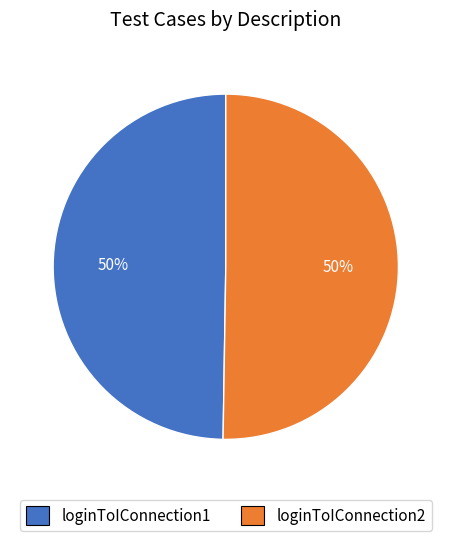

The loginToIConnection1 slice represents 43% of the pie. True or false?

False